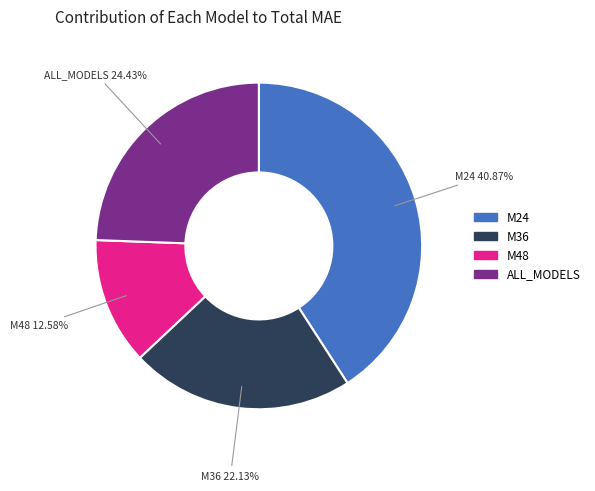

Is the sum of M36 and M24 greater than half?

Yes